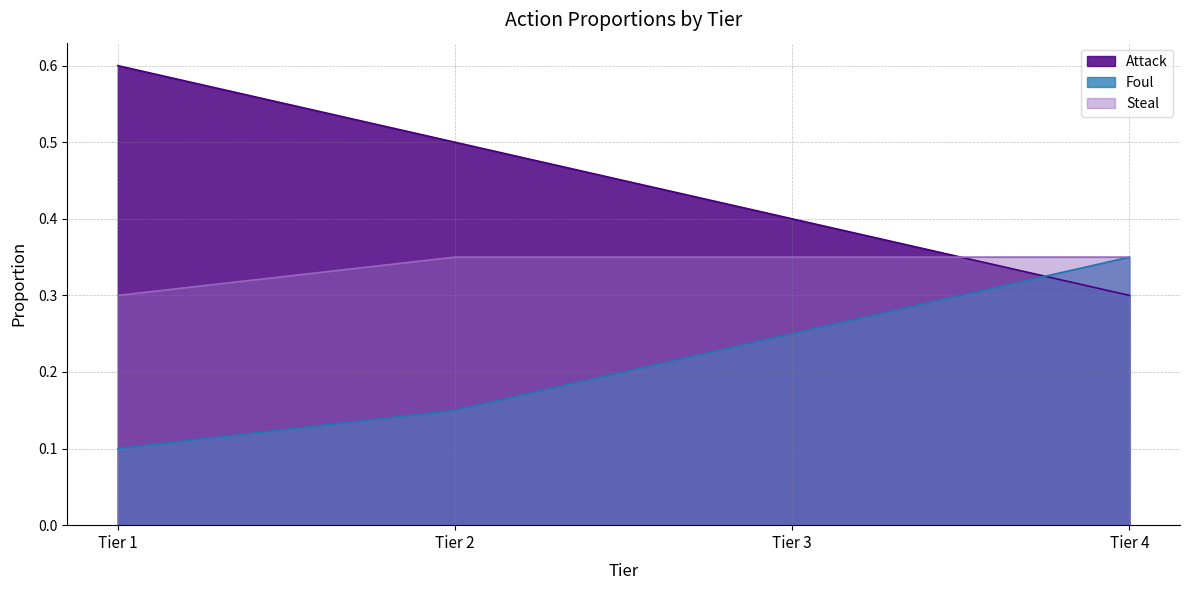

Which series has the widest spread of values?

Attack